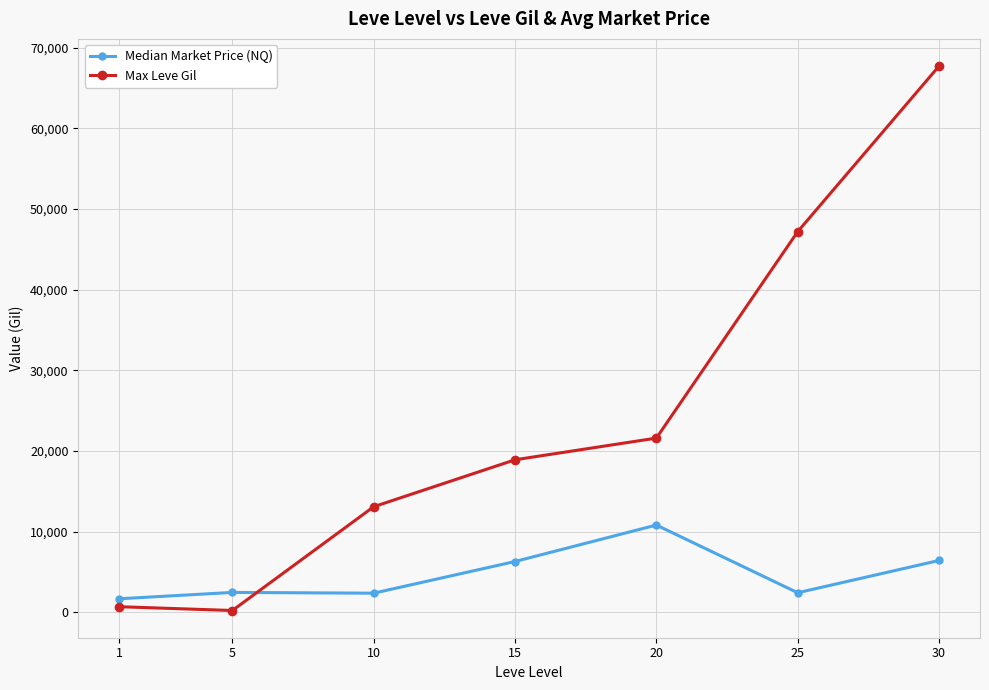

Read the Max Leve Gil value at 20.

21600.0